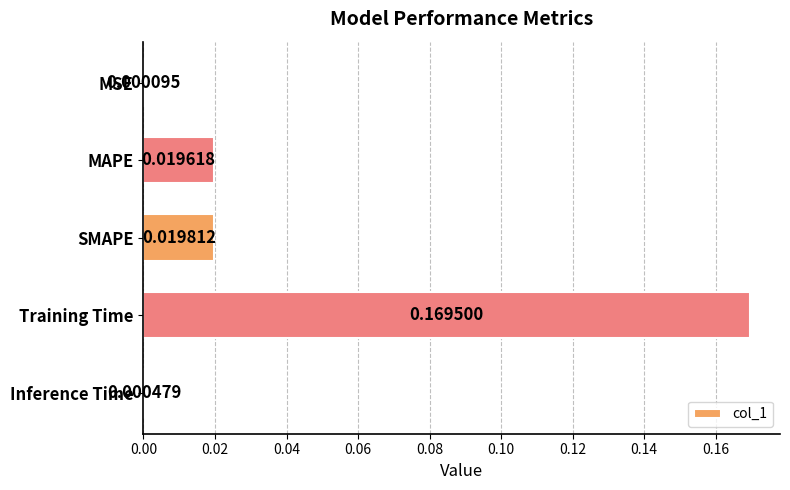

Which category has the highest value across all series?

Training Time